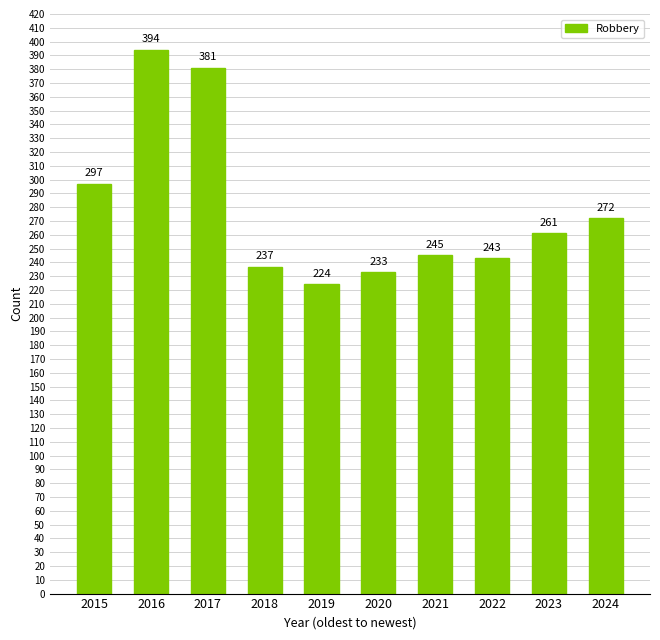

How many categories are shown in the chart?

10